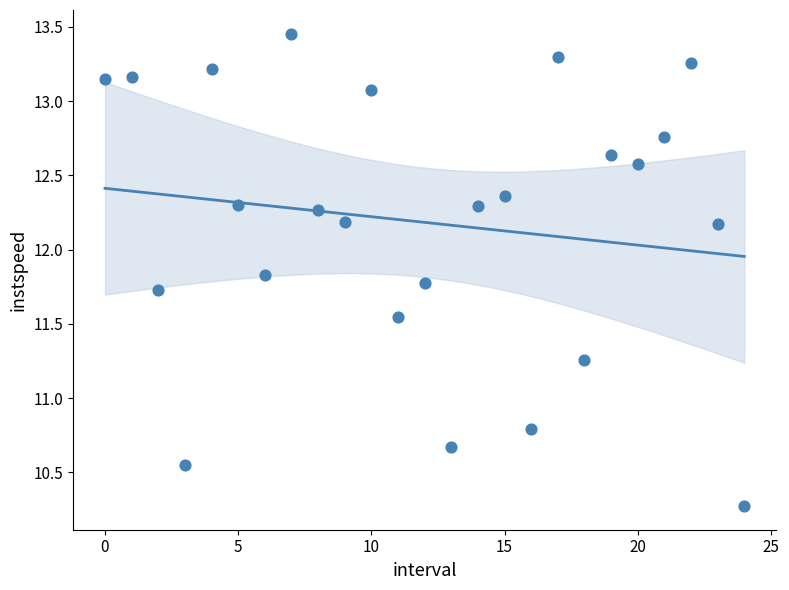

What Y value in the scatter plot is closest to 11?

10.8